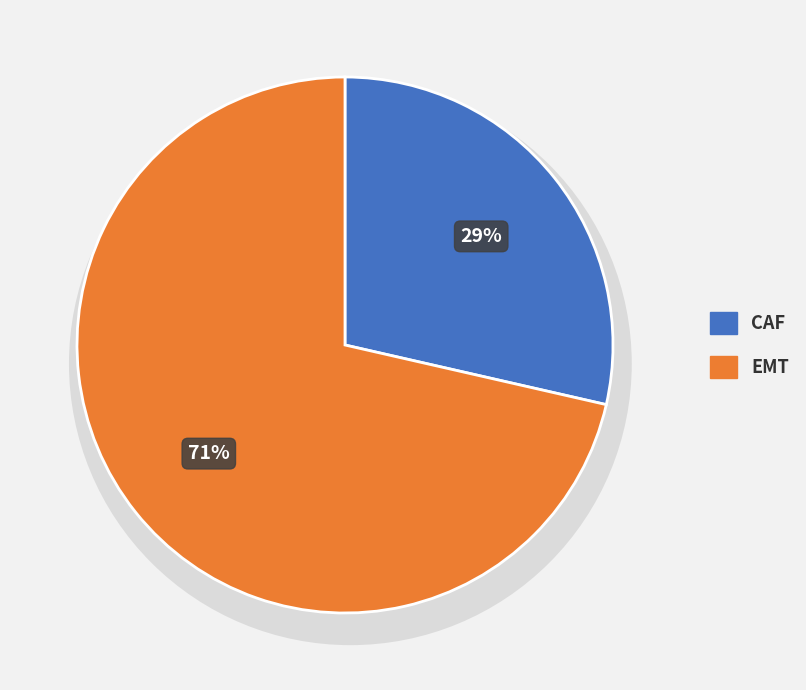

To the nearest percent, what percentage of the pie is CAF?

29%